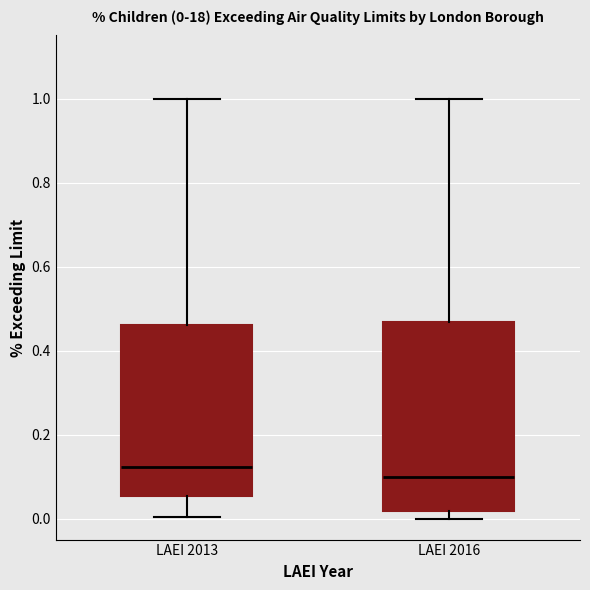

Which box's median line is the lowest?

LAEI 2016